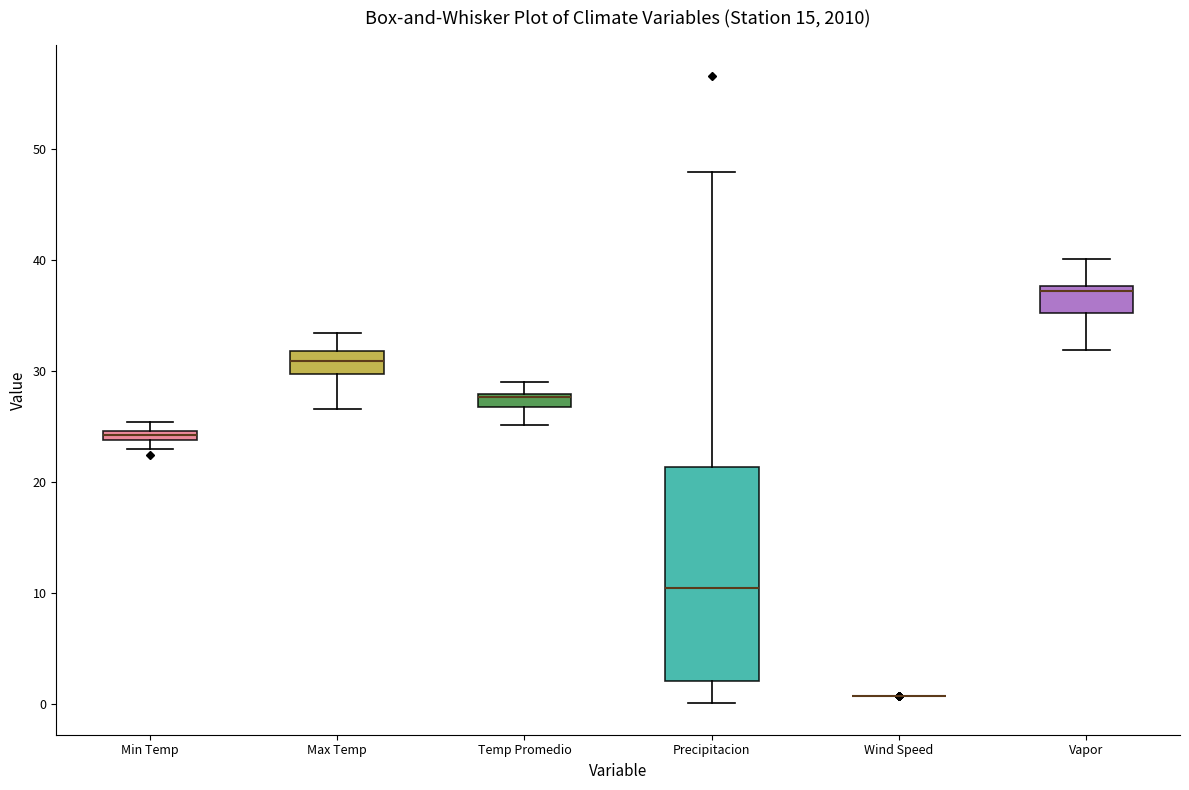

Comparing the boxes themselves (not the whiskers), which one is the tallest?

Precipitacion